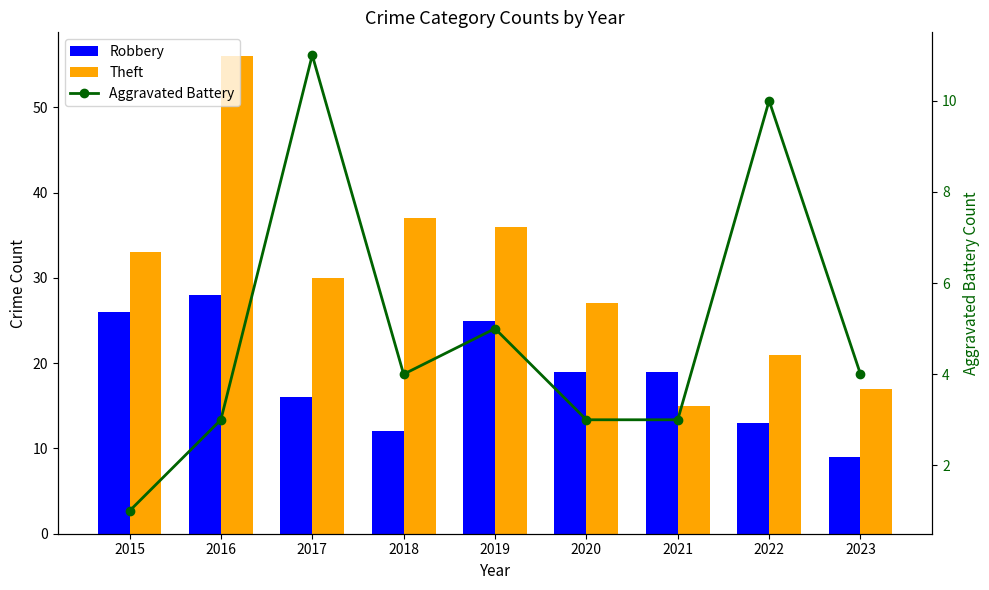

How many values in the Aggravated Battery series are below 4?

4